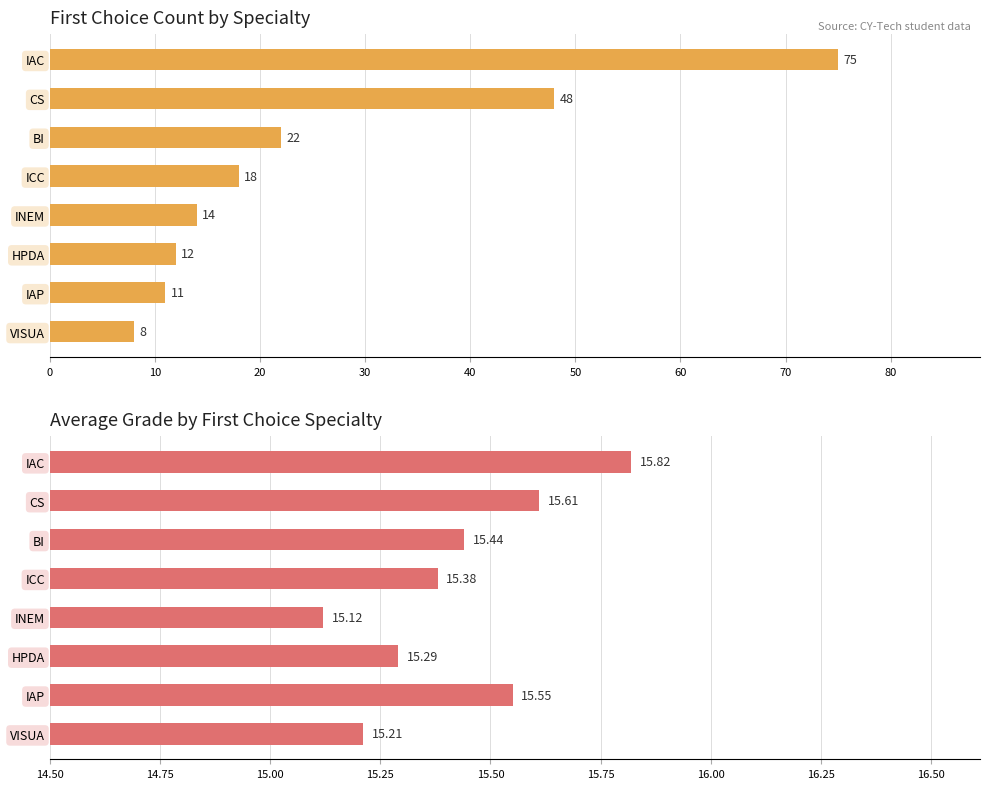

Which series has the largest total across all categories?

Number of students (first choice)